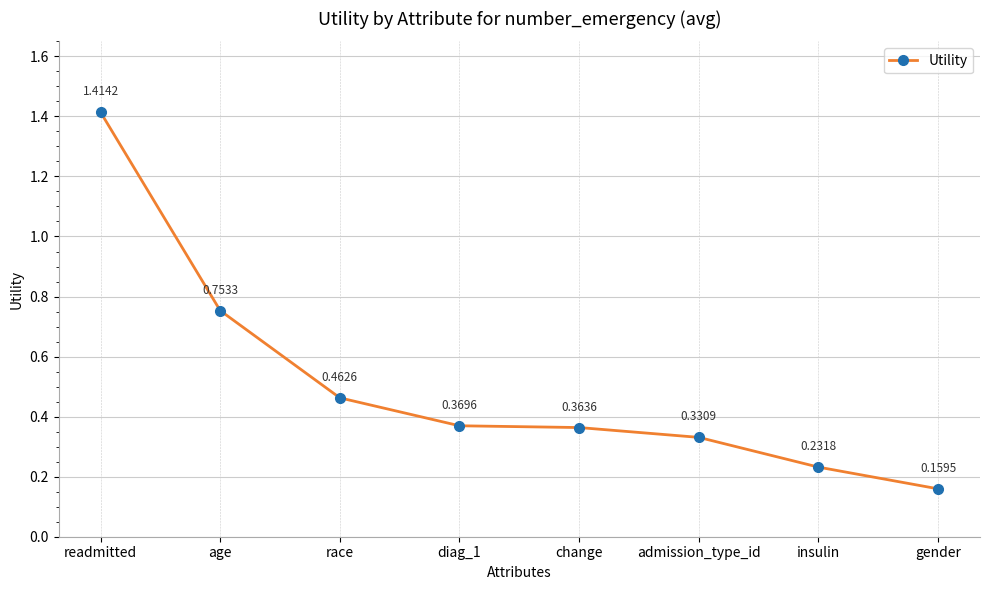

Which has a higher value, race or diag_1?

race